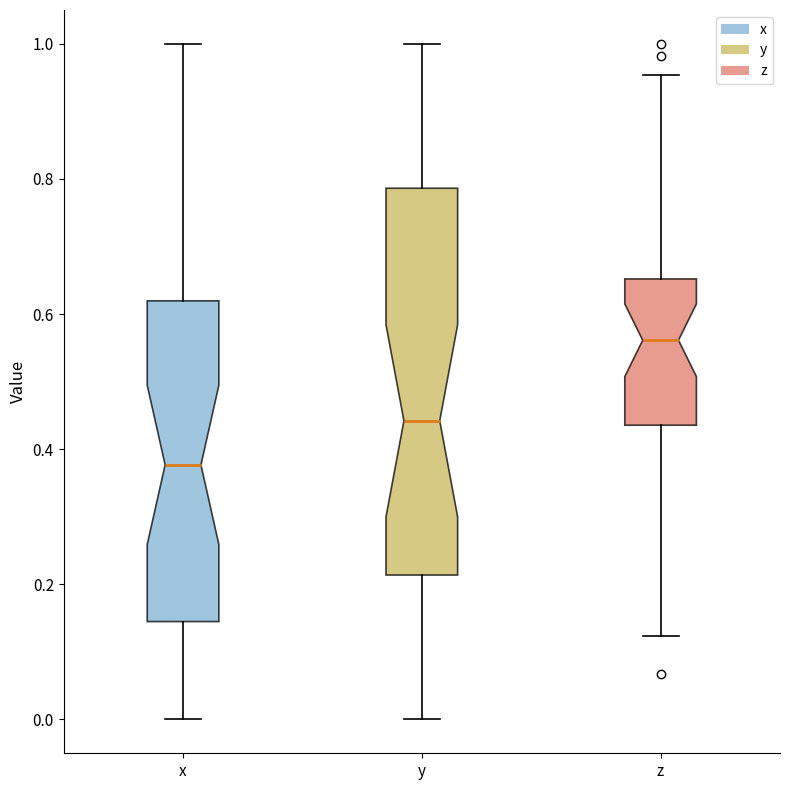

Which box is the tallest, from its lower edge to its upper edge?

y